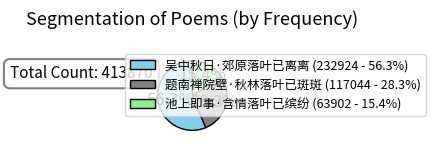

How many segments does this pie chart have?

3